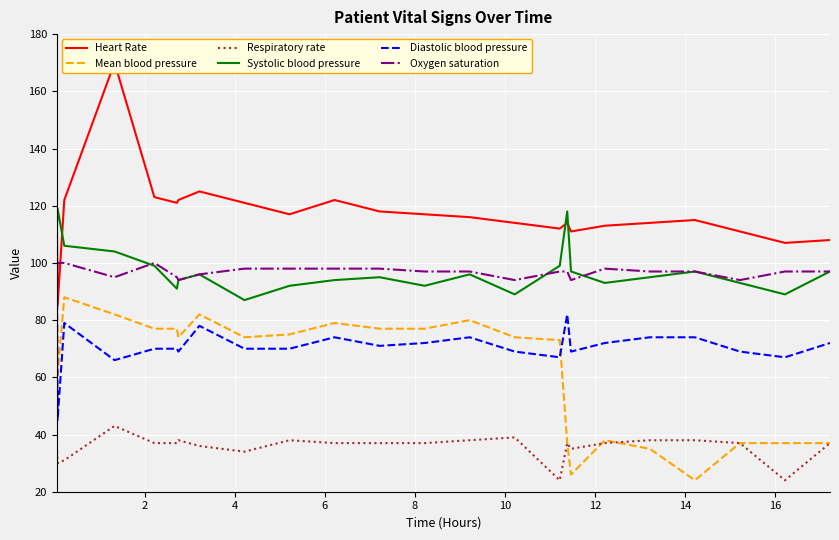

True or false: Respiratory rate and Diastolic blood pressure intersect in this chart.

False